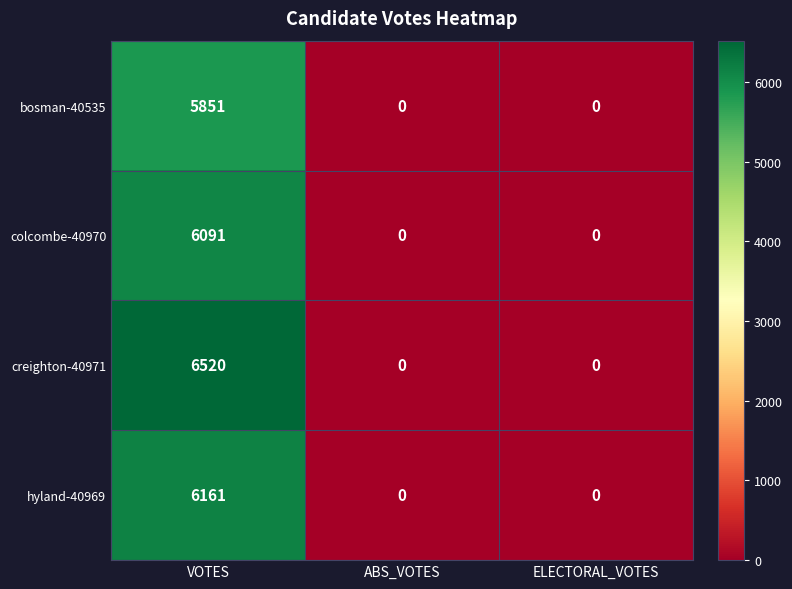

At how many categories does at least one series exceed 1110?

1